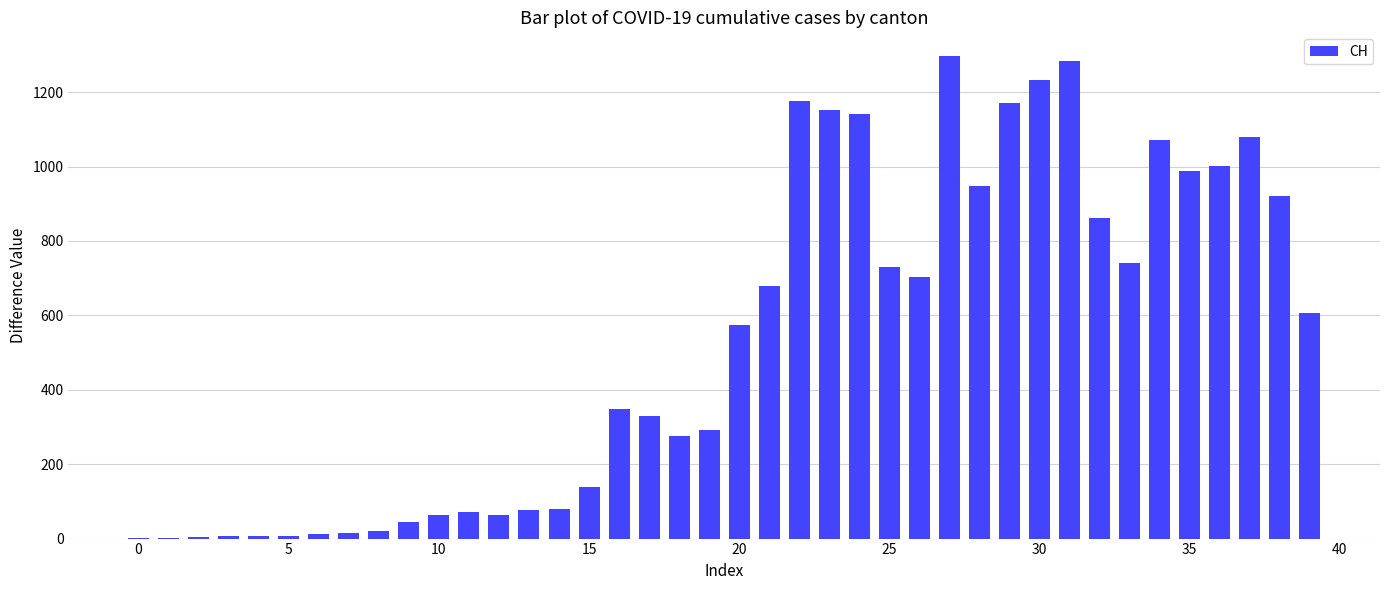

What is the sum of all values?

21211